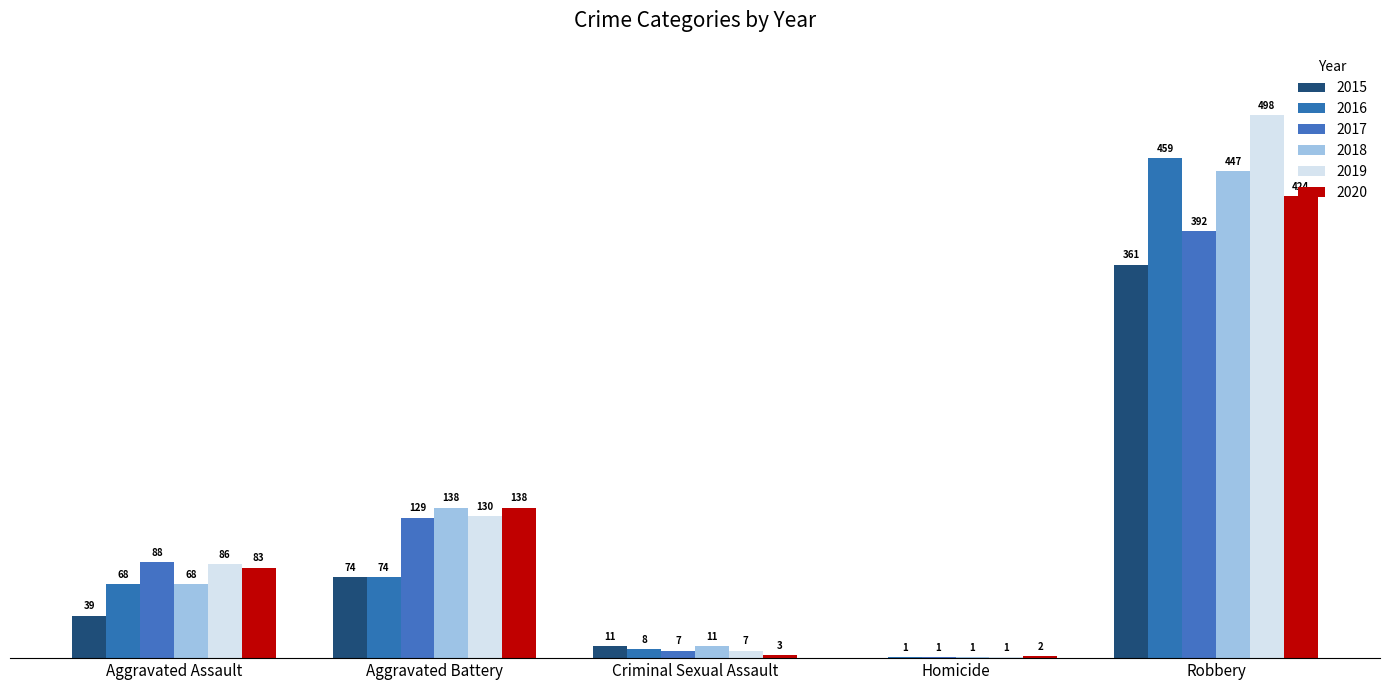

The value of 2017 at Homicide is 0. True or false?

False